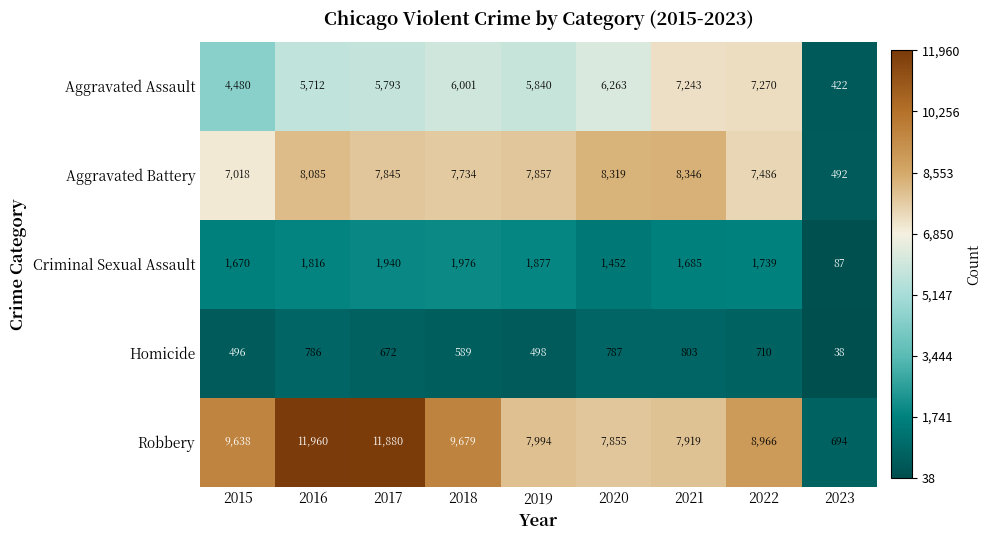

What is the total value across all series at 2018?

25979